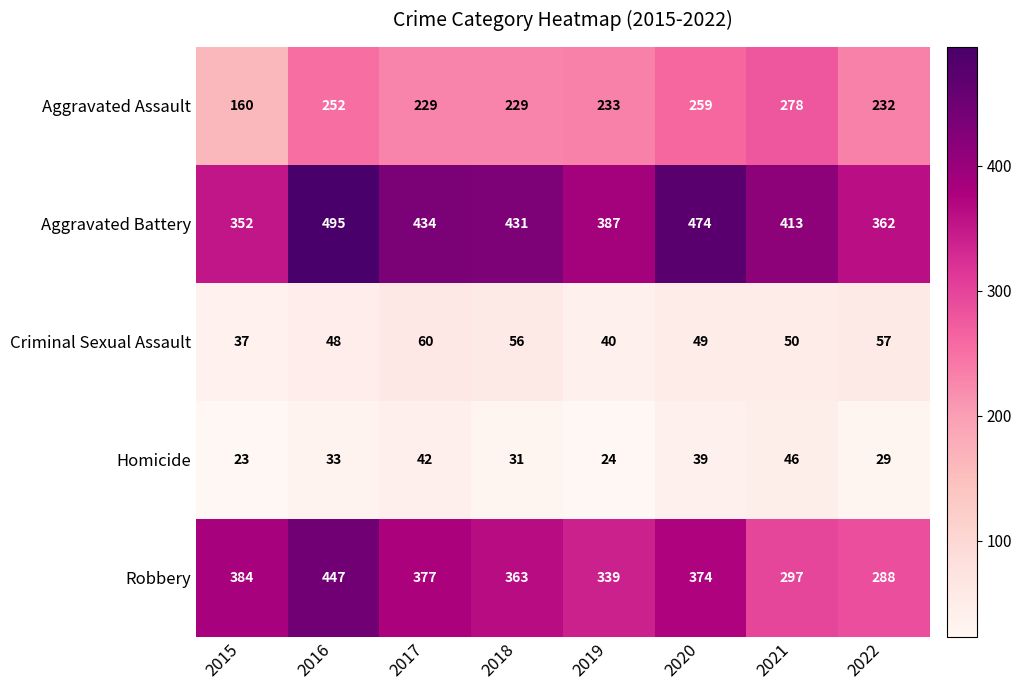

At which category is the sum across all series the highest?

2016